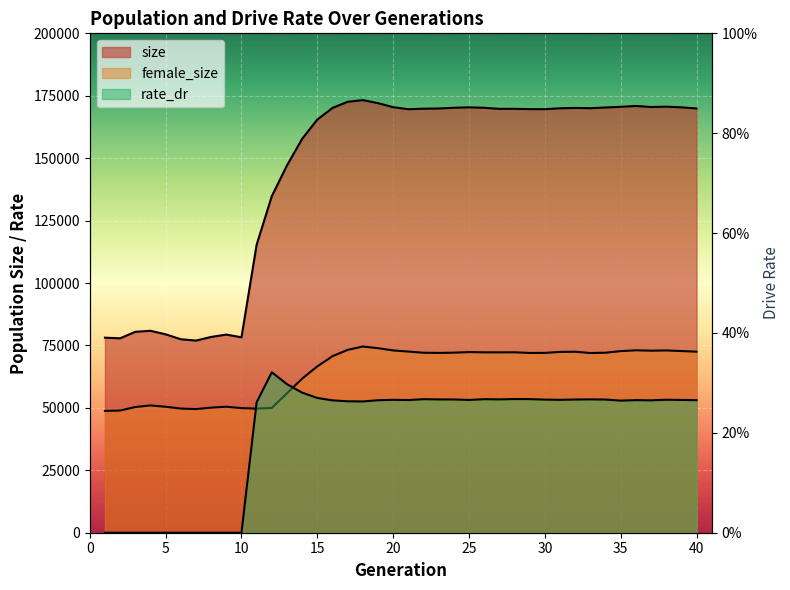

What is the value of the female_size point at the 28th from the left?

72262.0